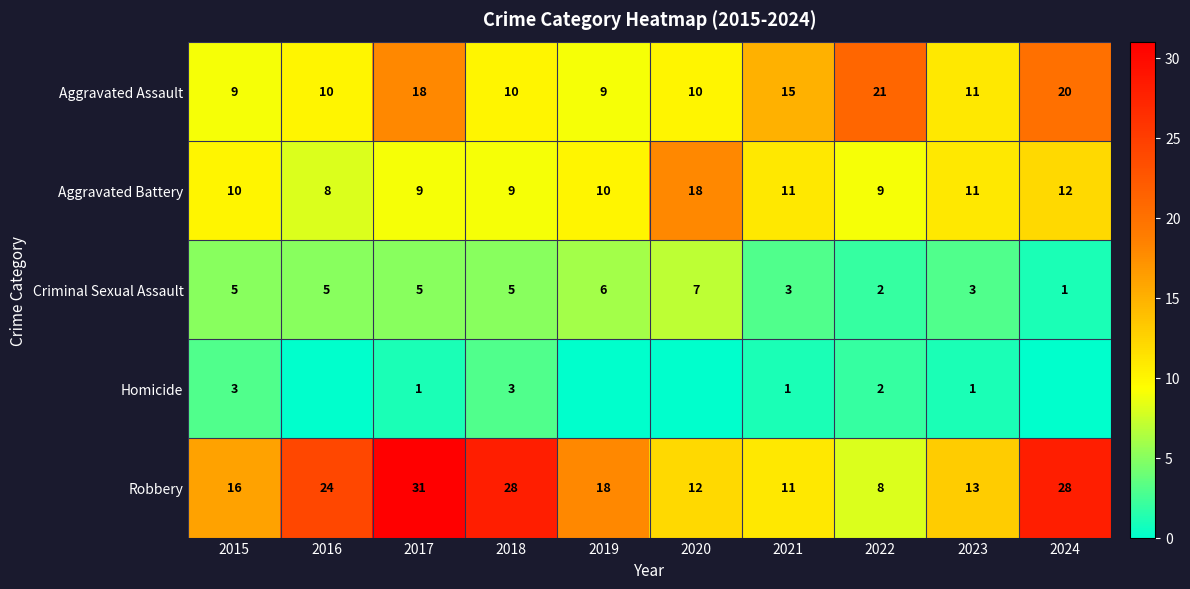

Is the value of Homicide at 2015 greater than the value of Aggravated Battery at 2019?

No